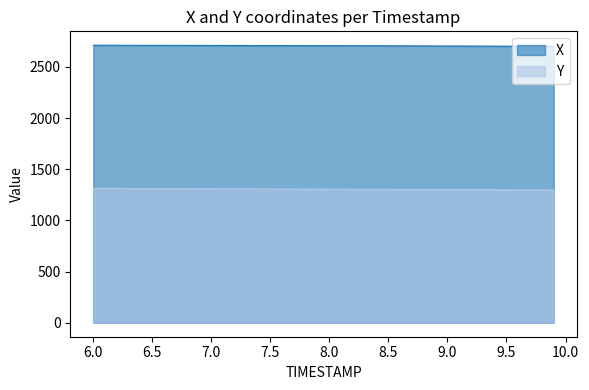

True or false: X has a value of 2707.9 at 7.6.

True